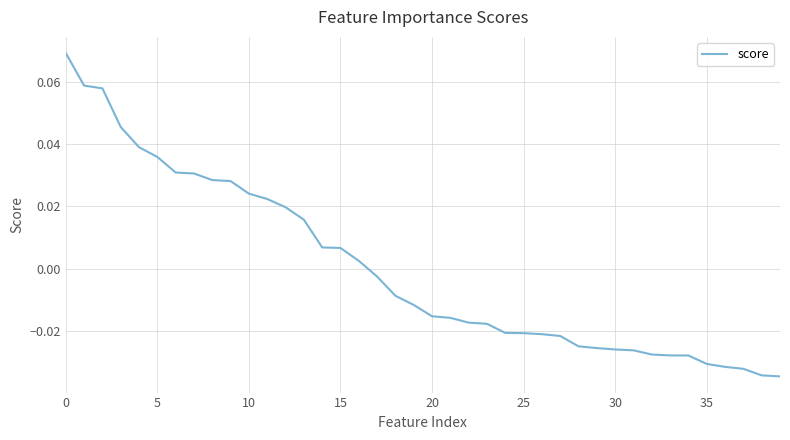

How many lines are shown in the chart?

1